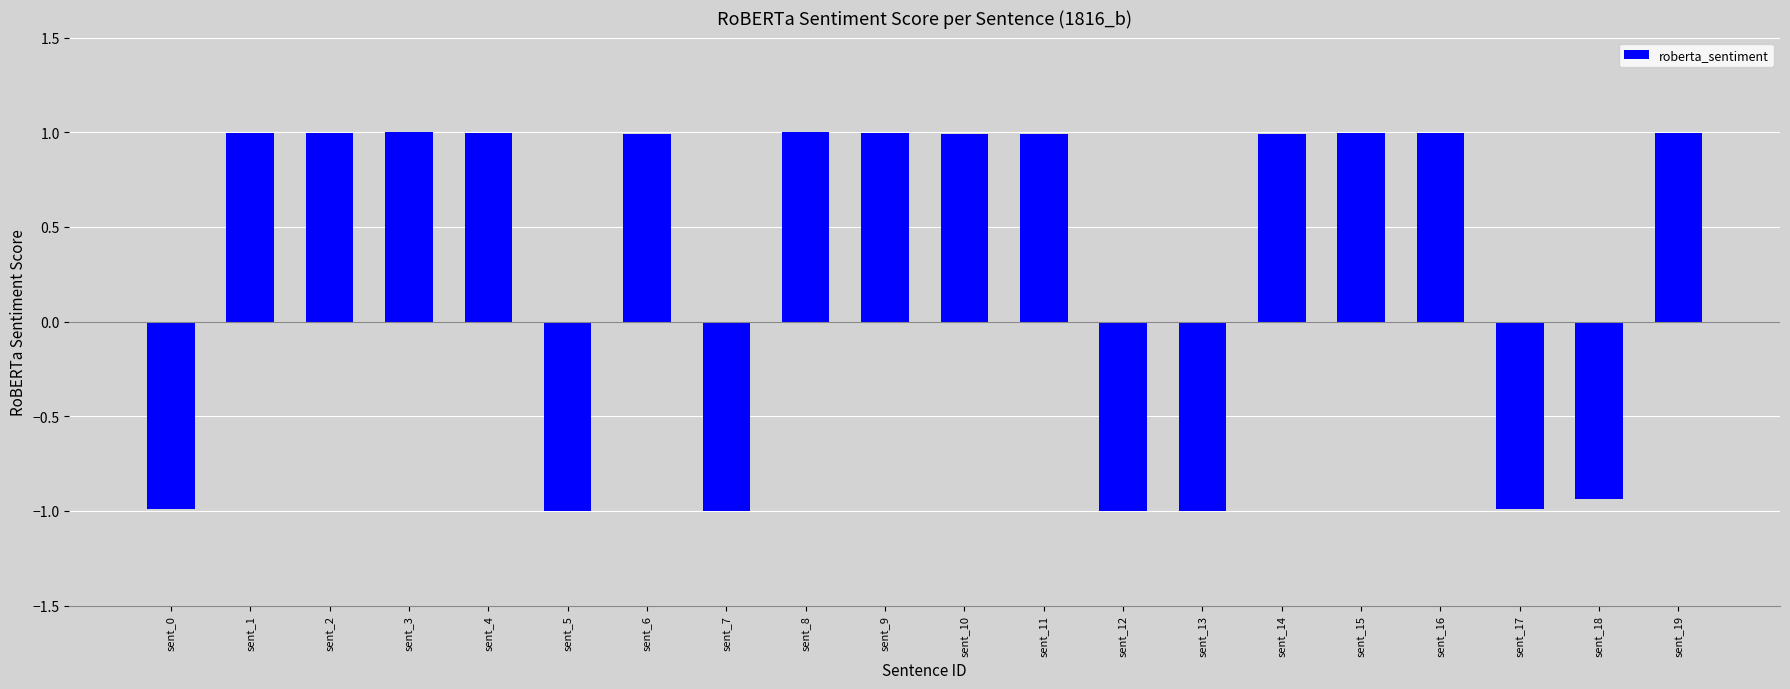

What is the change in value from sent_15 to sent_17?

-2.0